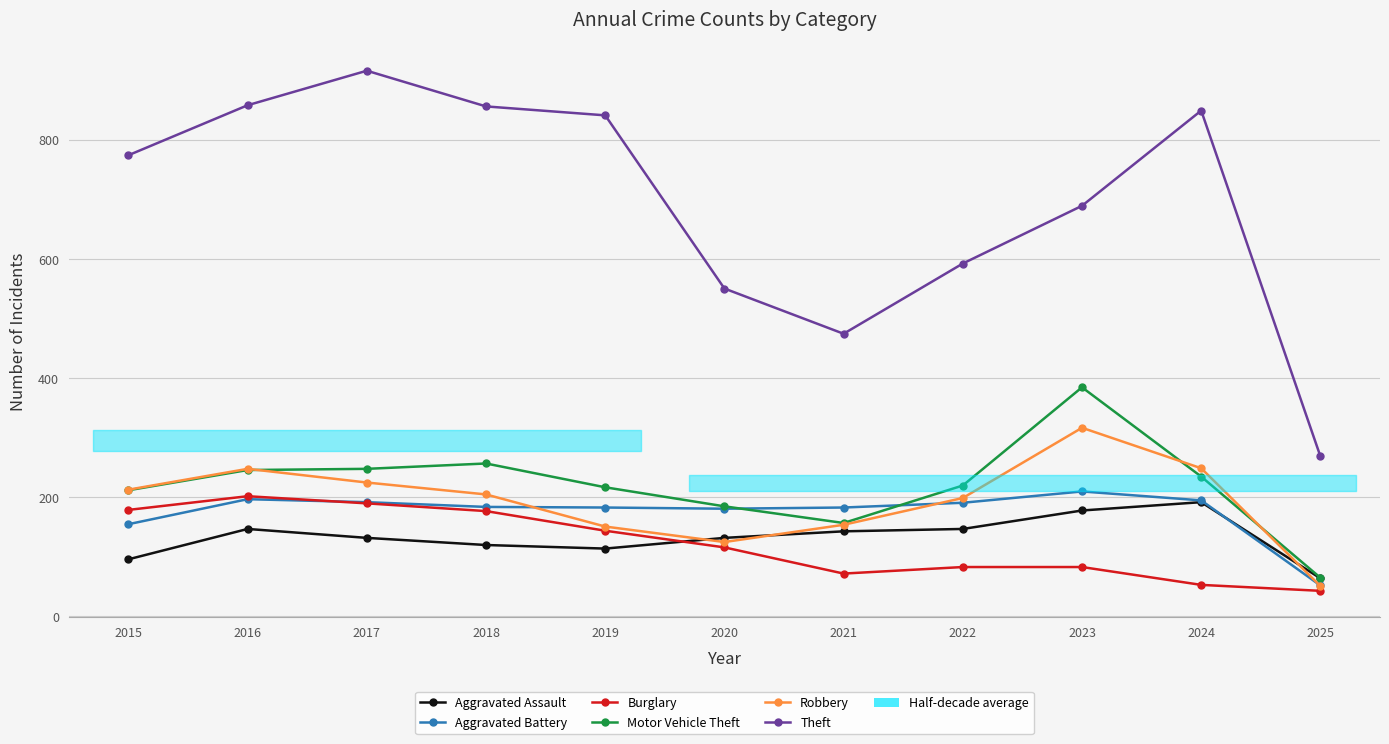

Is it true that Theft equals 268 at 2025?

True